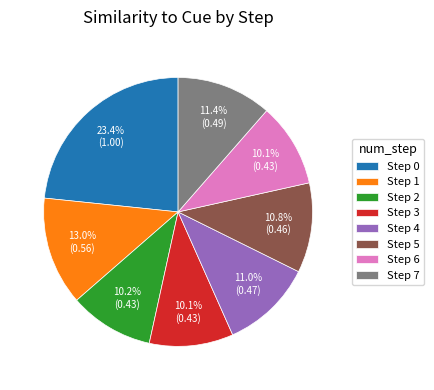

How many segments does this pie chart have?

8